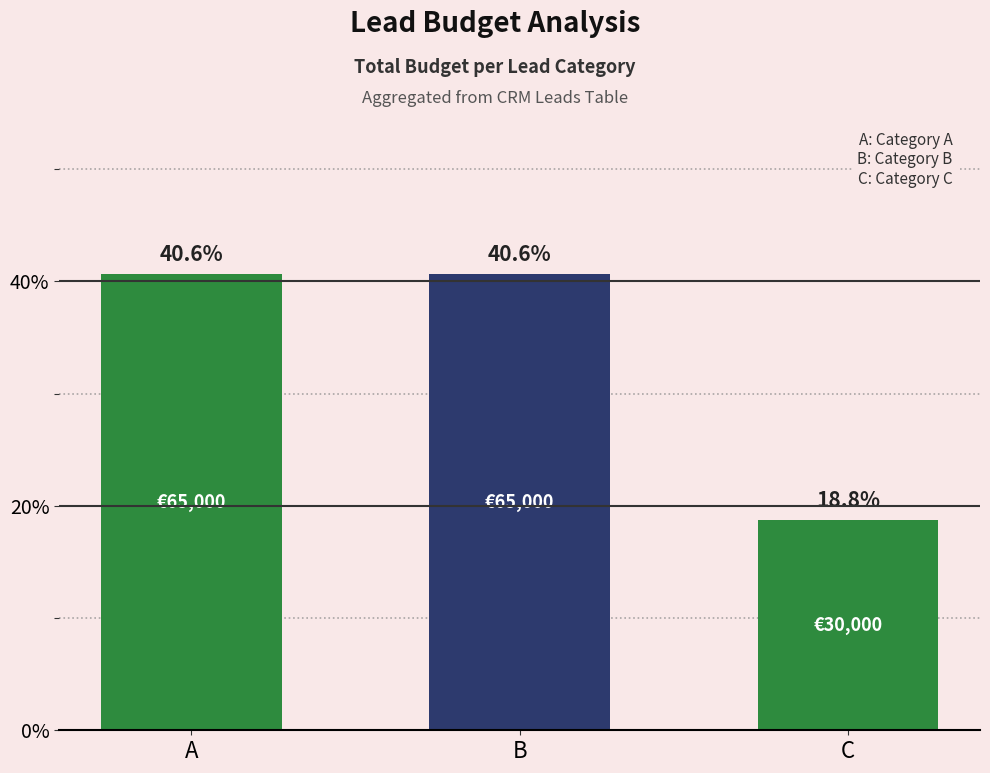

Approximately how many times larger is the value at B compared to A?

1.0